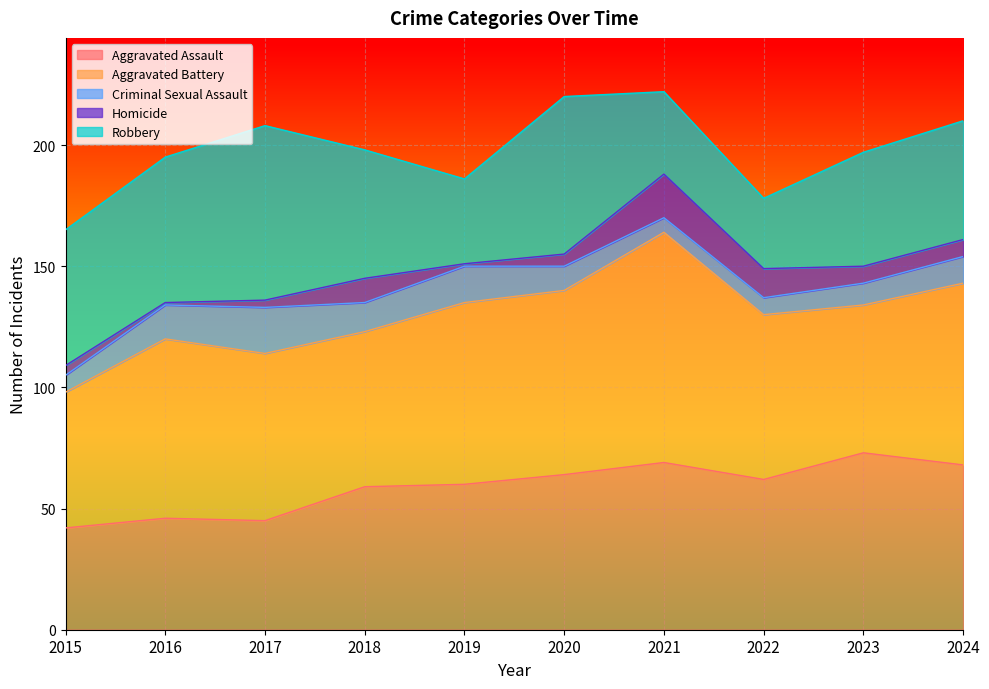

What is the total value across all series at 2018?

198